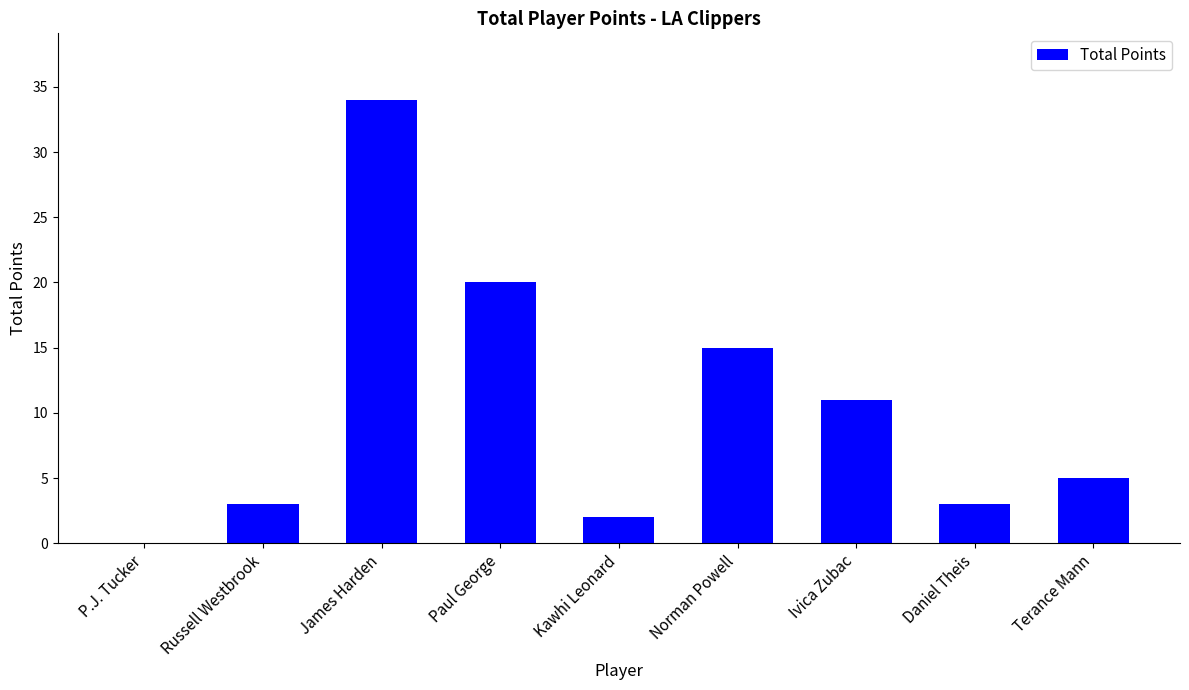

Reading left to right, list all the values displayed in this chart.

P.J. Tucker=0	Russell Westbrook=3	James Harden=34	Paul George=20	Kawhi Leonard=2	Norman Powell=15	Ivica Zubac=11	Daniel Theis=3	Terance Mann=5